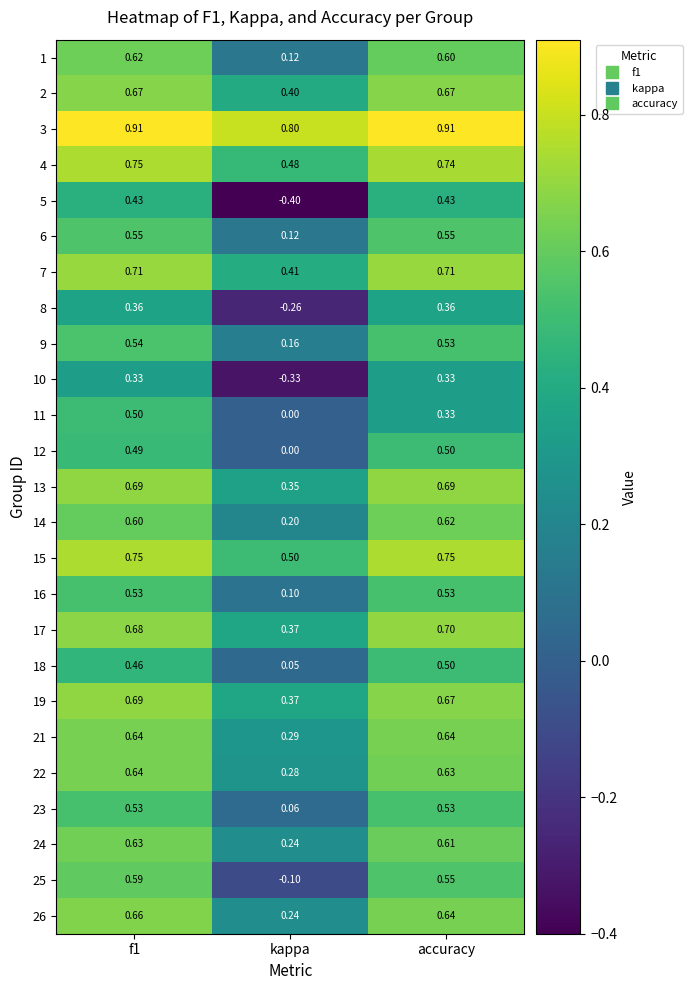

Between f1 and accuracy, which series saw the biggest shift?

11